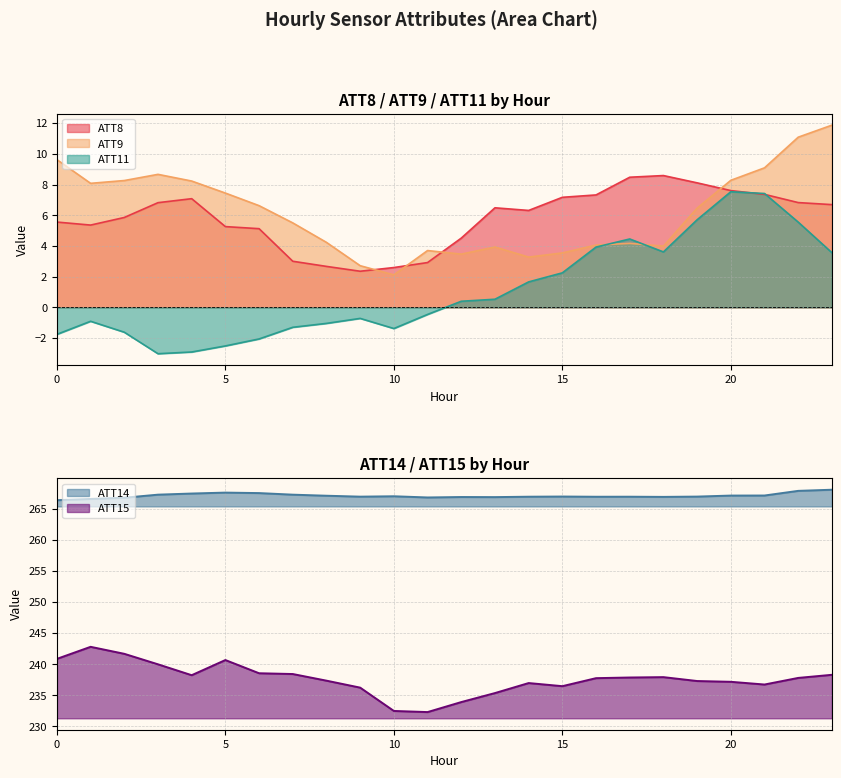

Between 2 and 13, which series saw the biggest shift?

ATT15